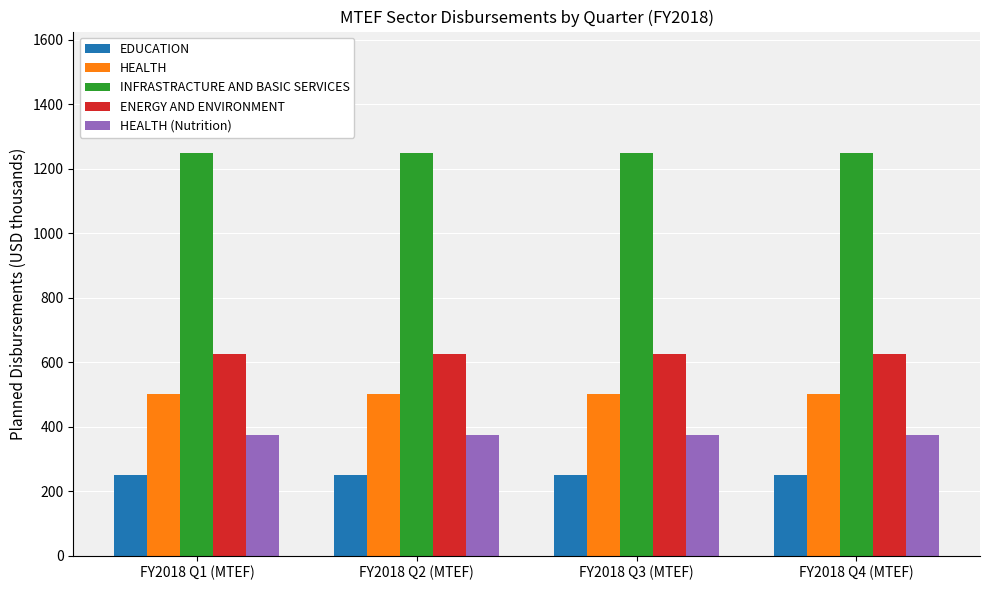

What is the highest value of the ENERGY AND ENVIRONMENT series?

625